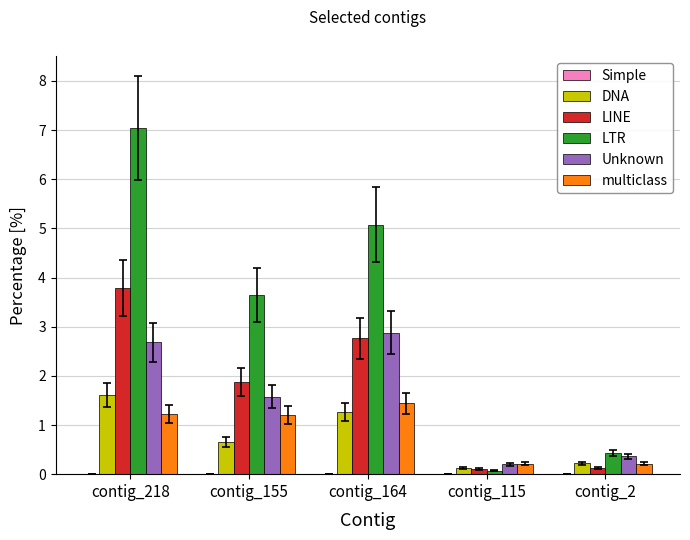

What is the average value of the LTR series?

3.3